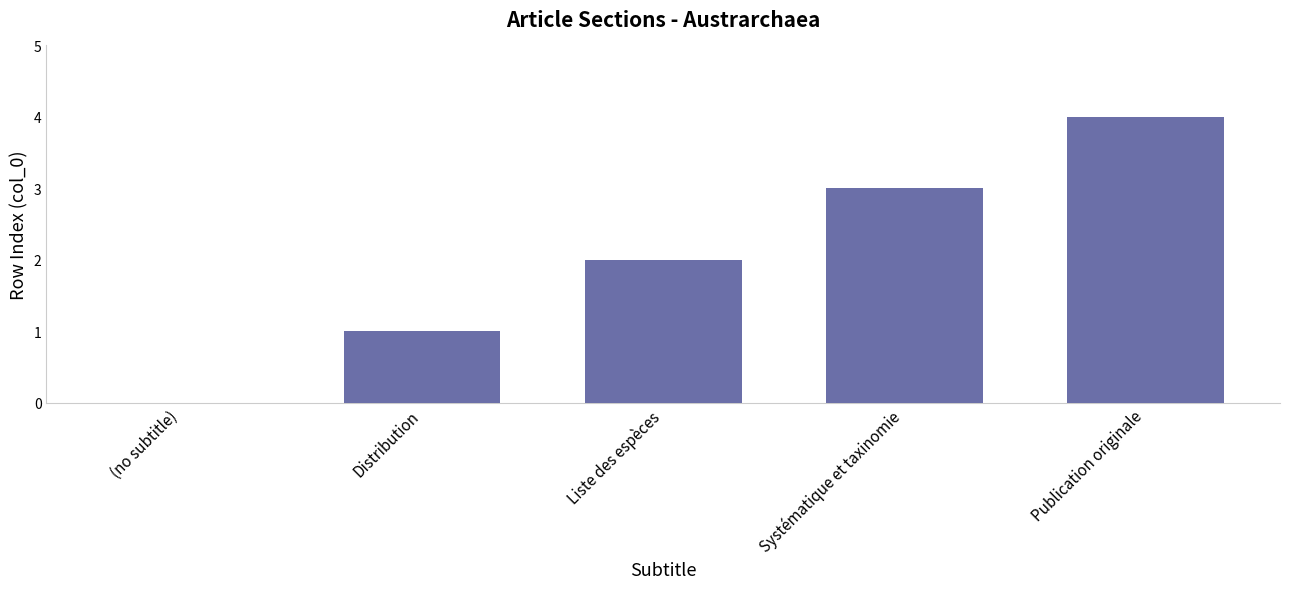

How many data points does each series have?

5